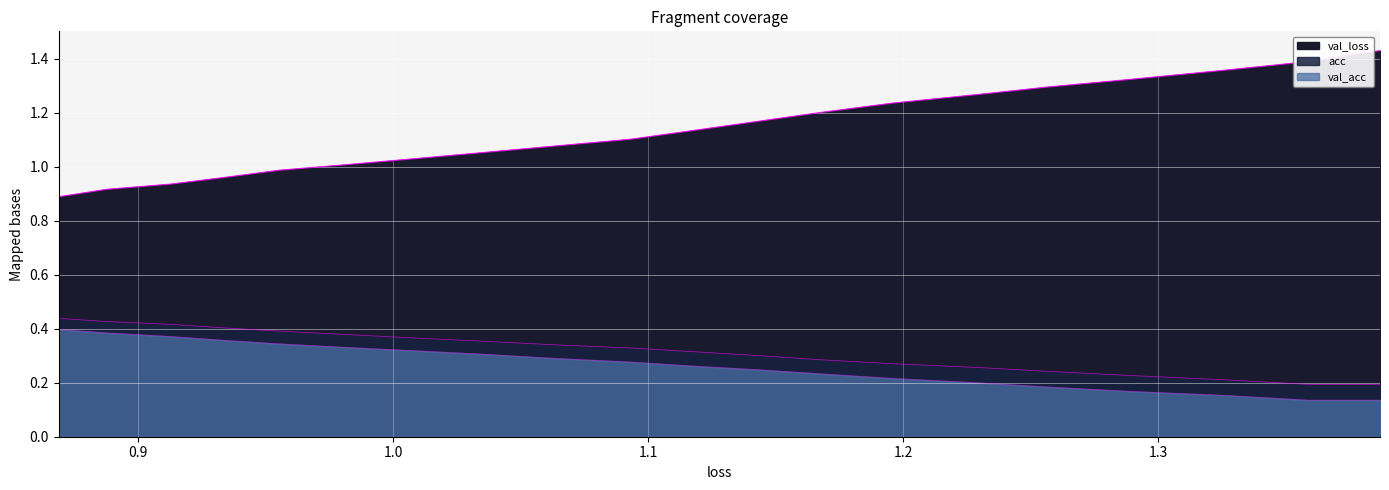

The acc series shows 0.1 at 13. True or false?

False